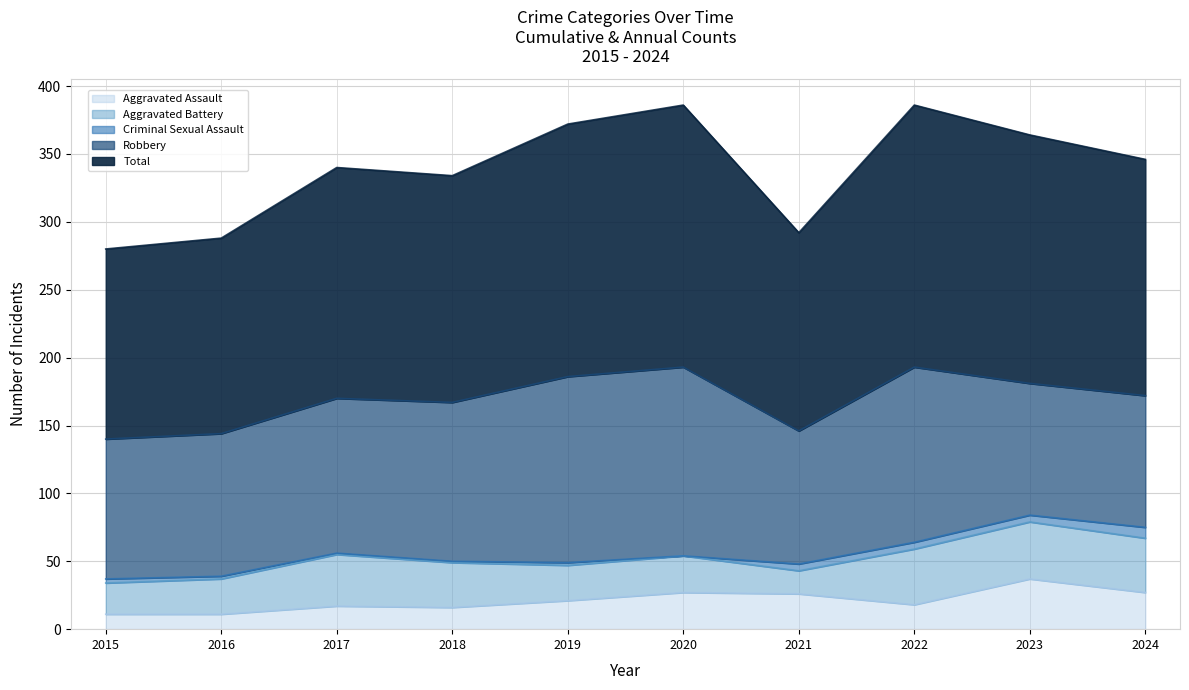

What is the lowest value of the Aggravated Assault series?

11